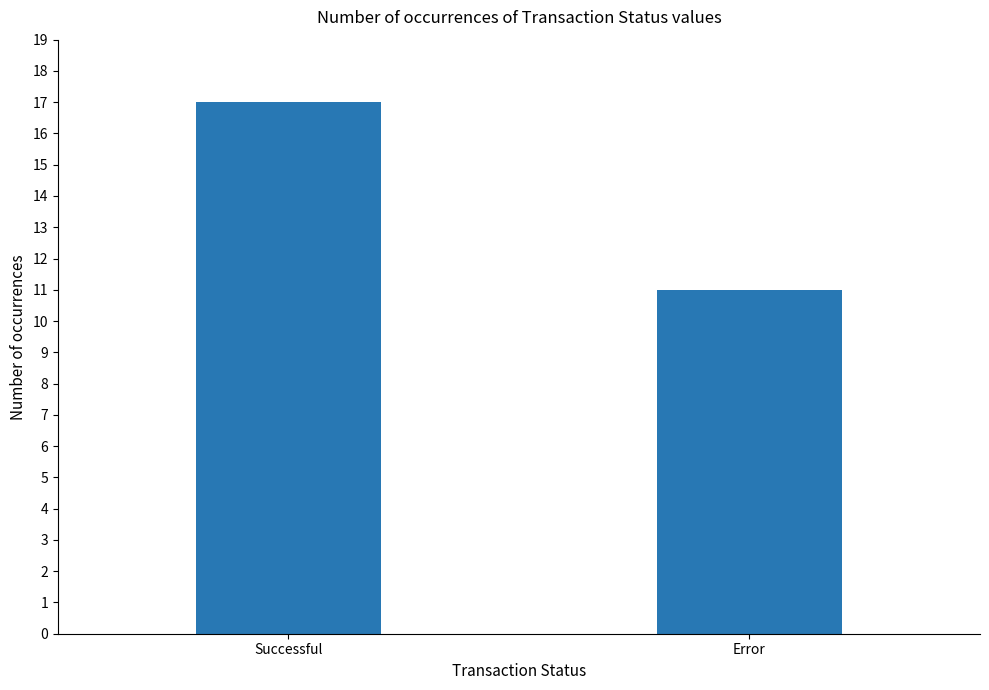

Read the value at Successful.

17